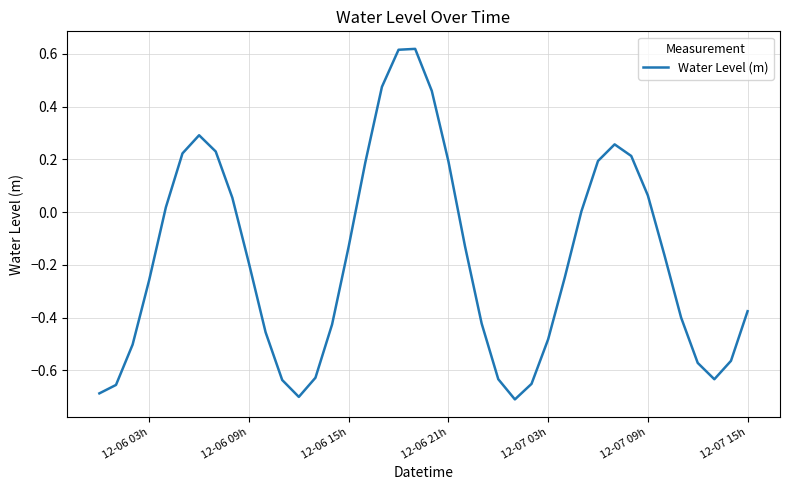

Reading right to left, what are all the values shown in this chart?

-0.4	-0.6	-0.6	-0.6	-0.4	-0.2	0.1	0.2	0.3	0.2	0.0	-0.2	-0.5	-0.7	-0.7	-0.6	-0.4	-0.1	0.2	0.5	0.6	0.6	0.5	0.2	-0.1	-0.4	-0.6	-0.7	-0.6	-0.5	-0.2	0.1	0.2	0.3	0.2	0.0	-0.3	-0.5	-0.7	-0.7